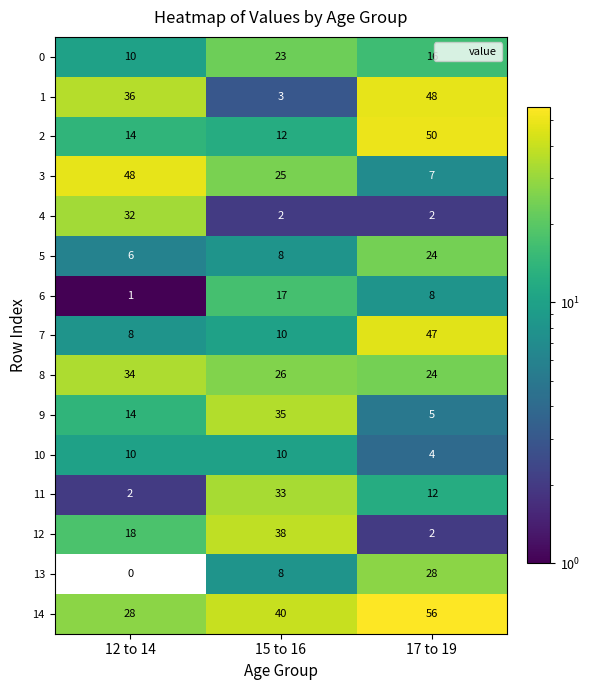

List the labels in order of 0 value, largest first.

15 to 16, 17 to 19, 12 to 14